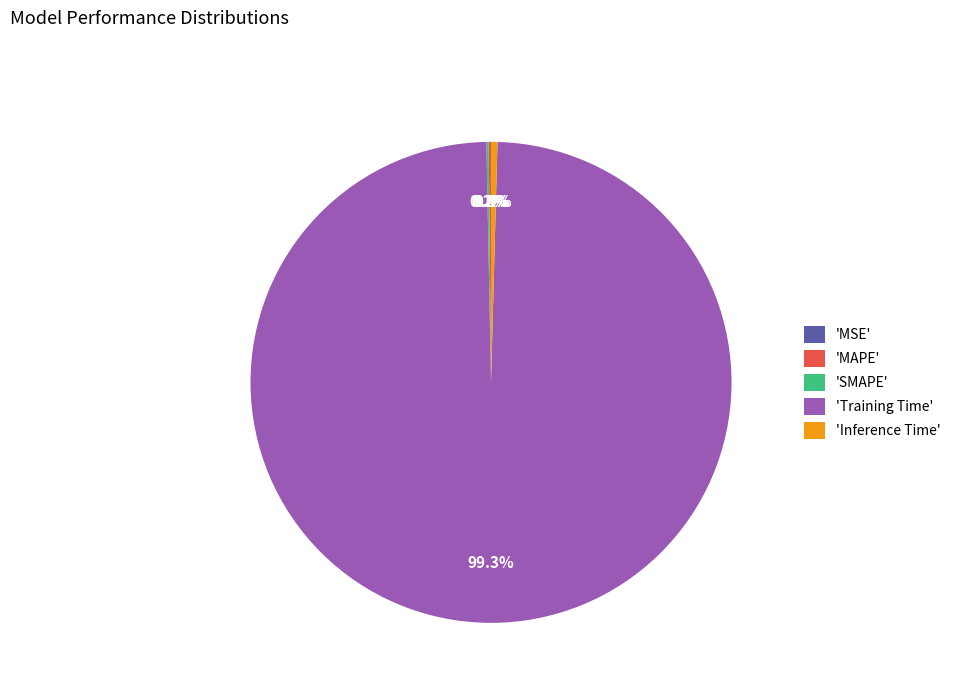

Is there a majority slice in this chart?

Yes